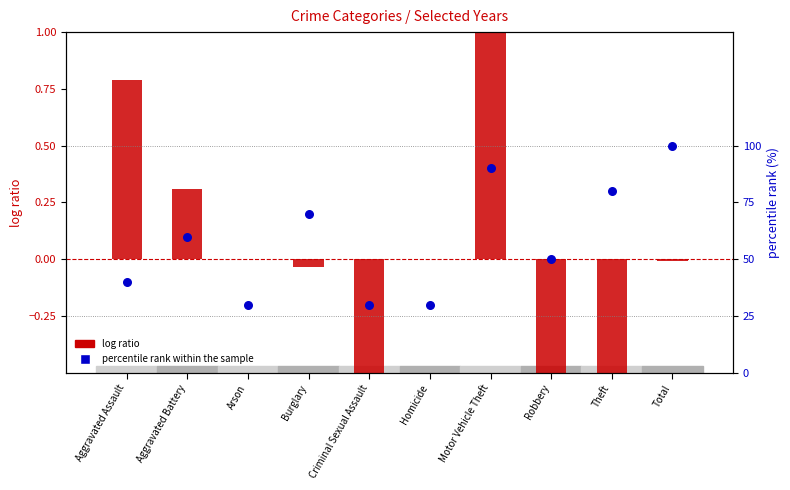

Is the value of log ratio at Aggravated Assault greater than the value of percentile rank within the sample at Motor Vehicle Theft?

No